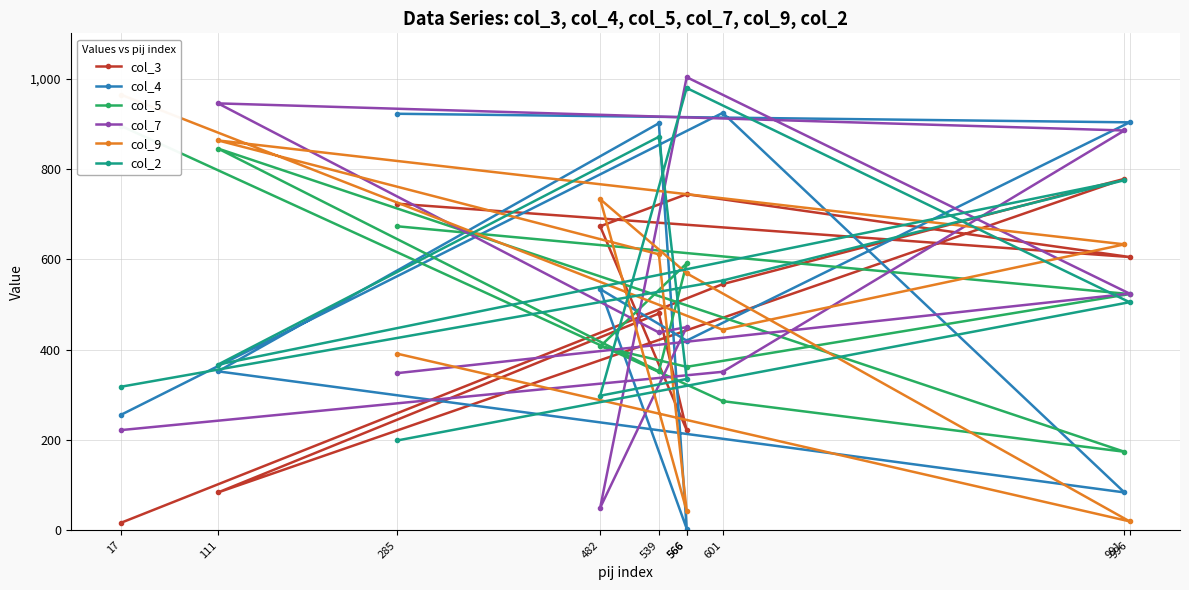

What is the maximum value for col_7?

1003